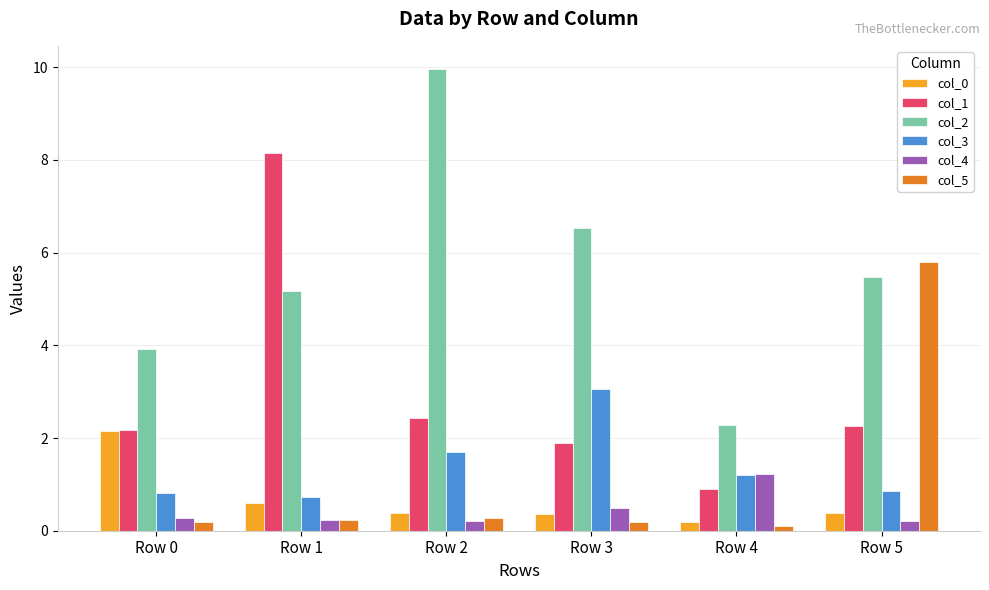

True or false: col_4 has a value of 1.2 at Row 4.

True